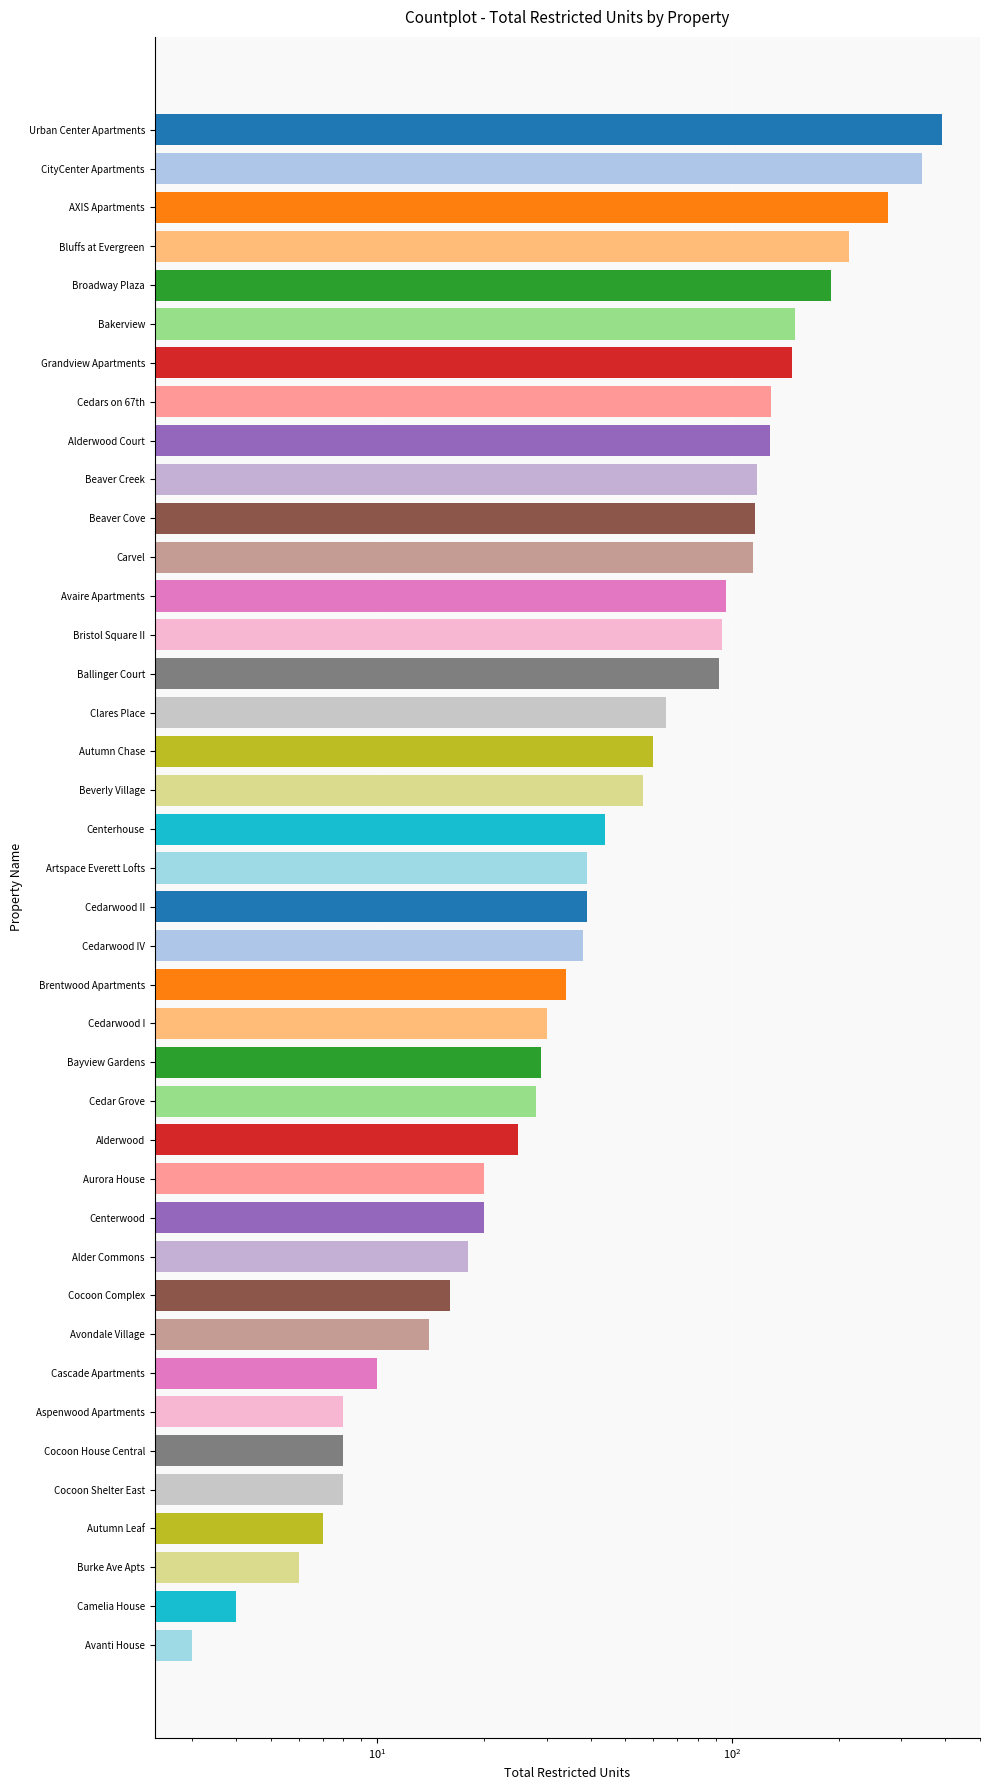

The value at Centerwood is 6. True or false?

False